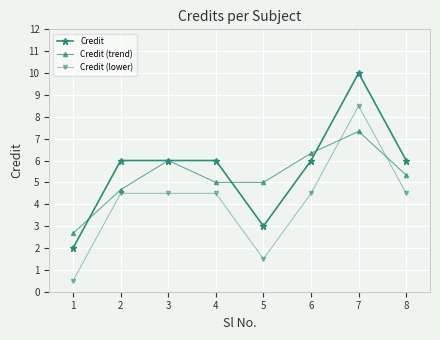

How many series are shown in this chart?

3